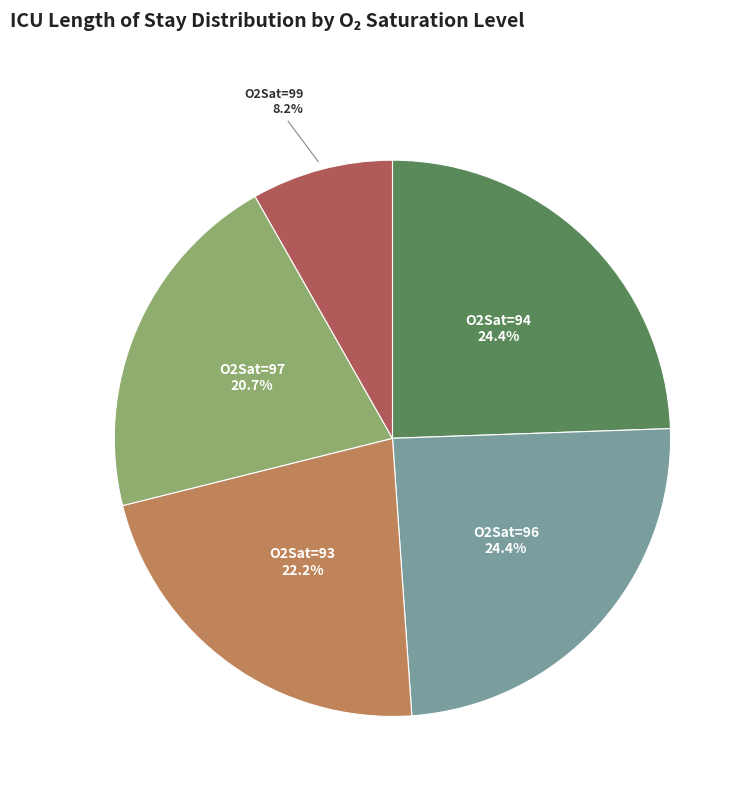

Is there a majority slice in this chart?

No